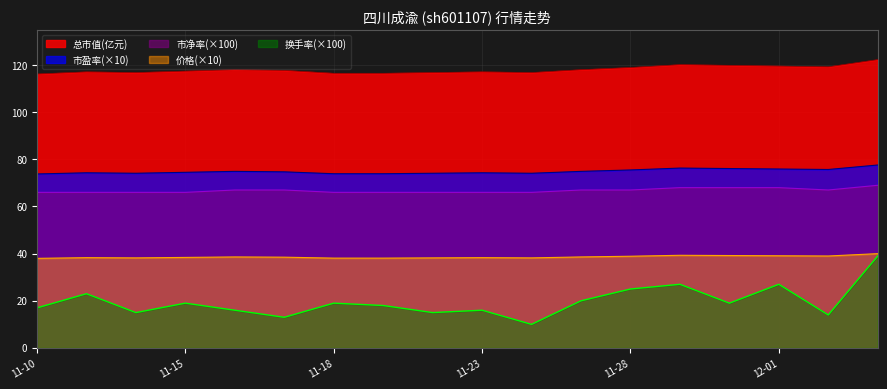

Reading right to left, transcribe all the data shown in this chart.

总市值(亿元): 122.3	119.3	119.6	119.9	120.2	119.0	118.0	116.8	117.1	116.8	116.5	116.5	117.7	118.0	117.4	116.8	117.1	116.2
价格: 40.0	39.0	39.1	39.2	39.3	38.9	38.6	38.2	38.3	38.2	38.1	38.1	38.5	38.6	38.4	38.2	38.3	38.0
市盈率: 77.6	75.7	75.9	76.1	76.3	75.5	74.9	74.1	74.3	74.1	73.9	73.9	74.7	74.9	74.5	74.1	74.3	73.8
市净率: 69.0	67.0	68.0	68.0	68.0	67.0	67.0	66.0	66.0	66.0	66.0	66.0	67.0	67.0	66.0	66.0	66.0	66.0
换手率: 39.0	14.0	27.0	19.0	27.0	25.0	20.0	10.0	16.0	15.0	18.0	19.0	13.0	16.0	19.0	15.0	23.0	17.0